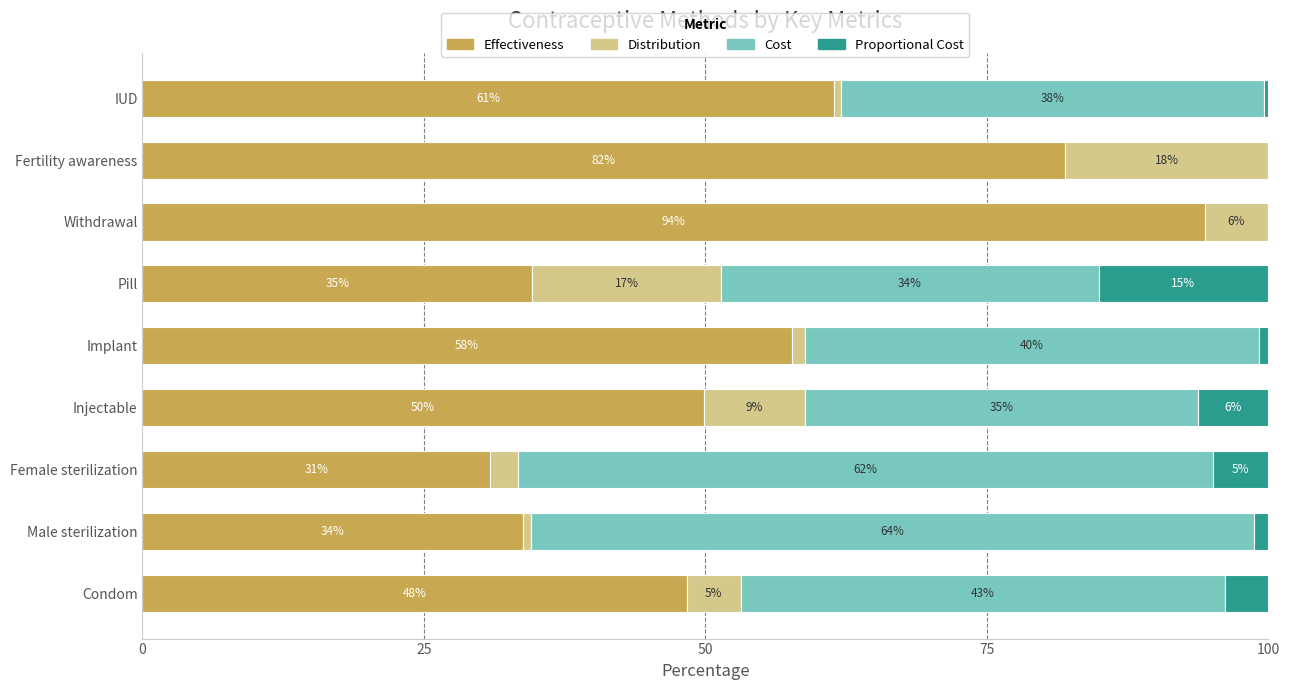

What are all the series names shown in the legend?

Effectiveness, Distribution, Cost, Proportional Cost